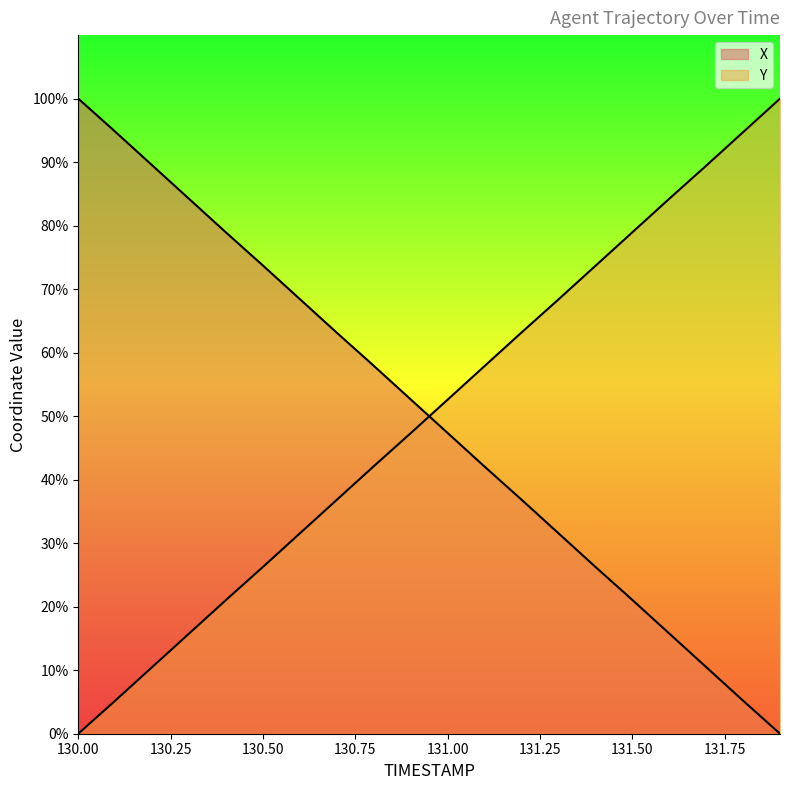

How many values in X are above zero?

19